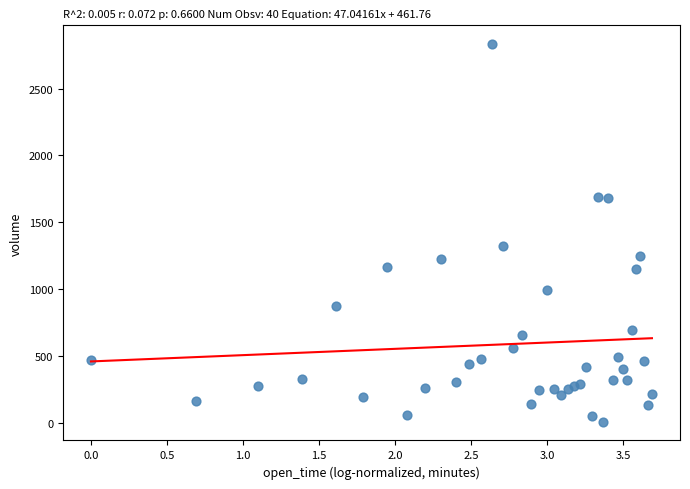

What Y value in the scatter plot is closest to 1421?

1322.8